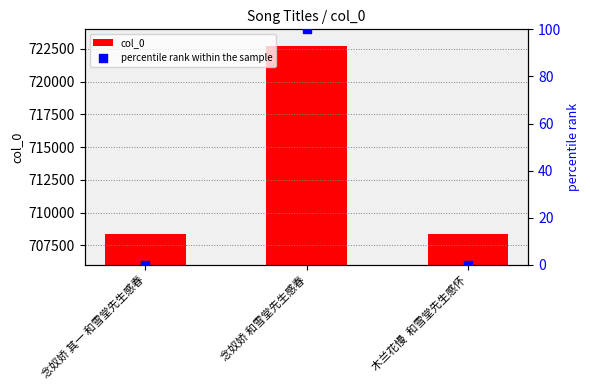

Is the value of col_0 at 木兰花慢  和雪堂先生感怀 greater than the value of percentile rank within the sample at 念奴娇 其一 和雪堂先生感春?

Yes